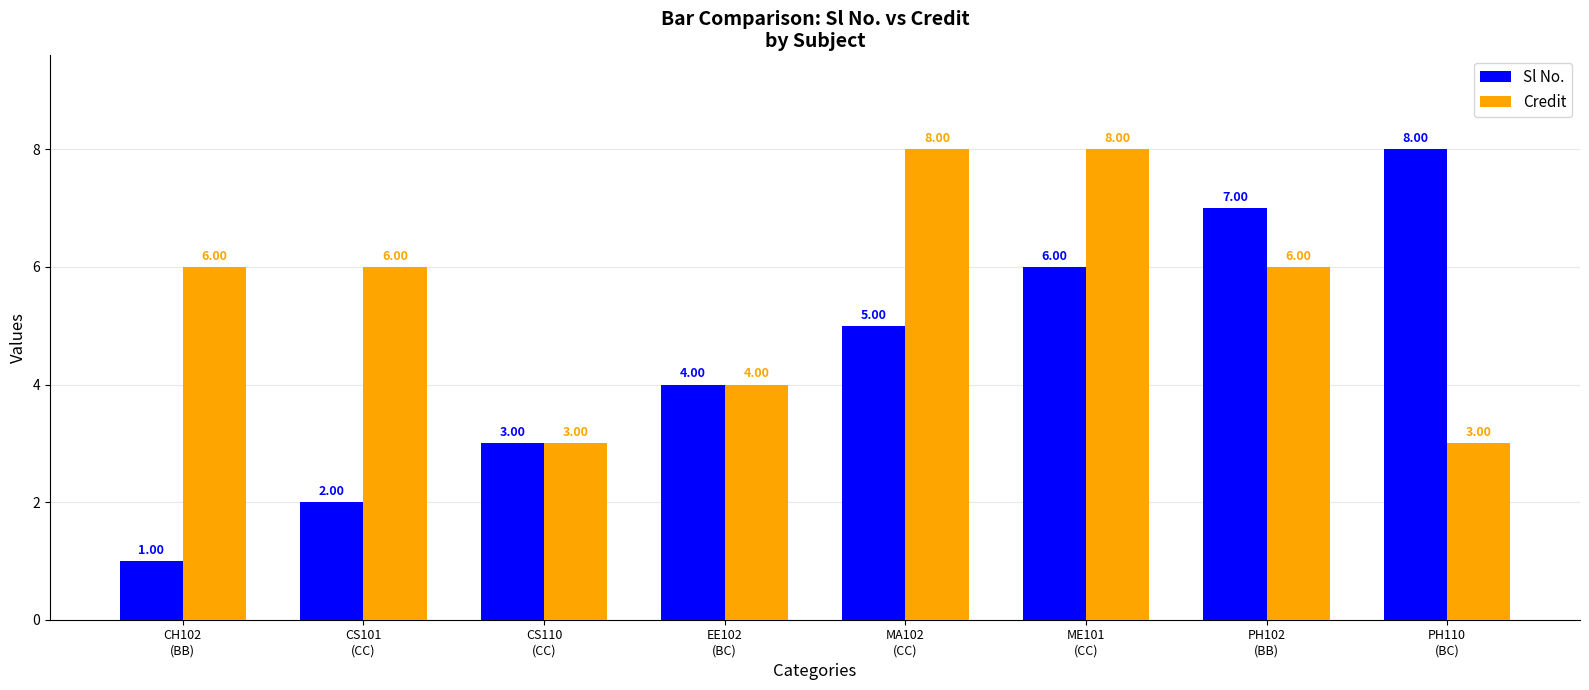

Are the bars grouped side by side (vs. stacked)?

Yes